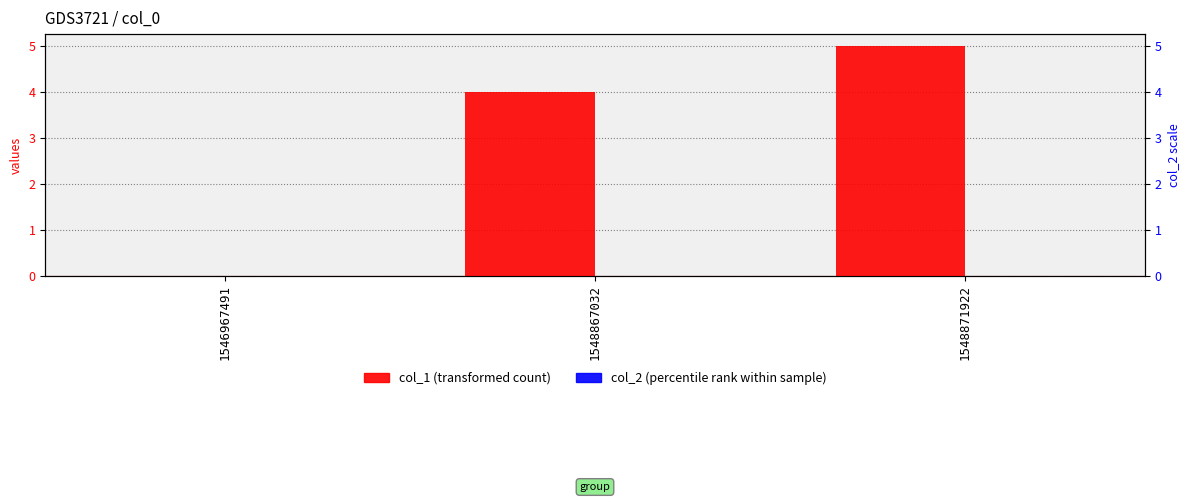

At 1546967491, list the series in order from largest to smallest.

col_1, col_2